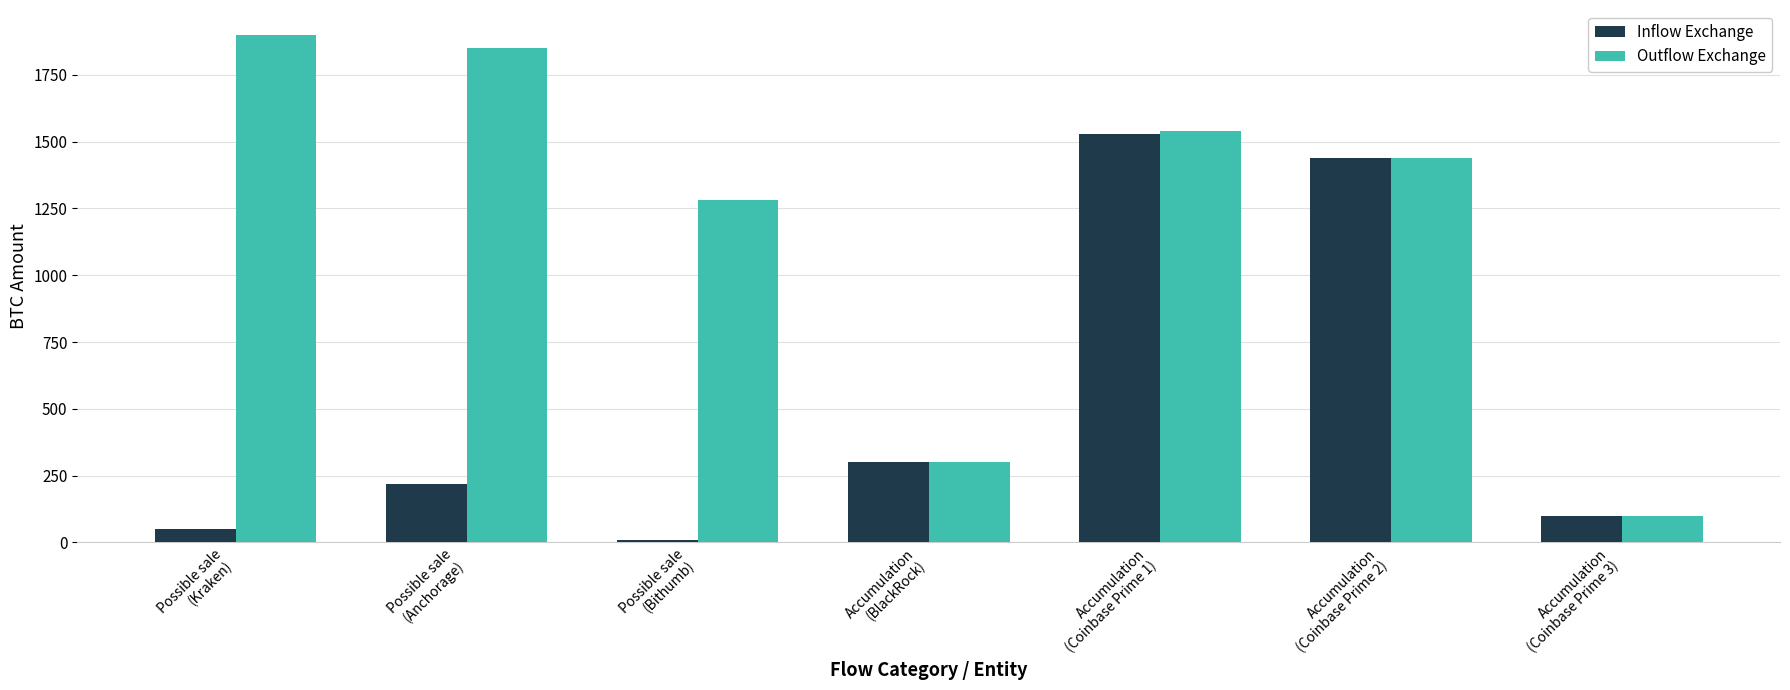

List the series in order of their overall mean, highest first.

Outflow Exchange, Inflow Exchange